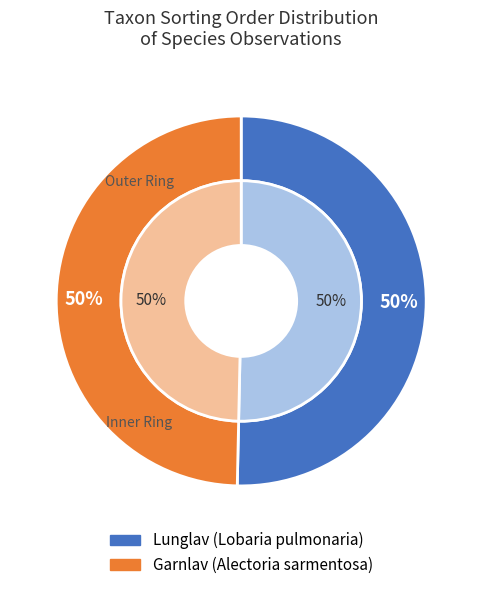

Rank the categories by value from lowest to highest.

Garnlav (Alectoria sarmentosa), Lunglav (Lobaria pulmonaria)